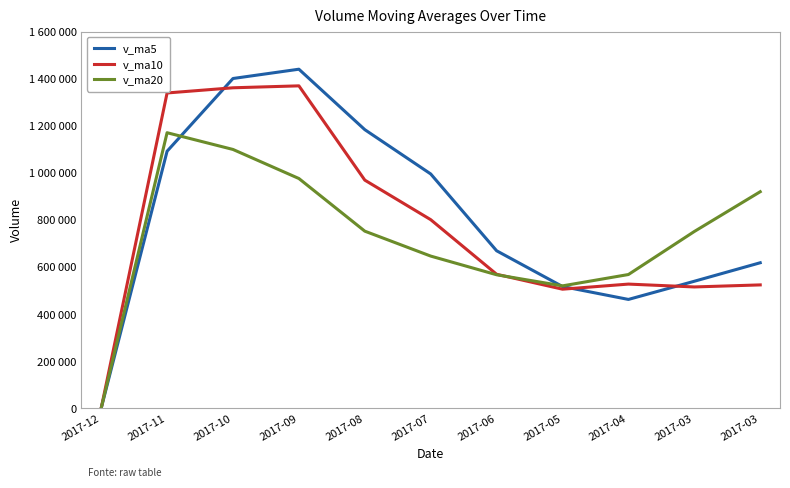

How many intersections are there between v_ma10 and v_ma20?

1